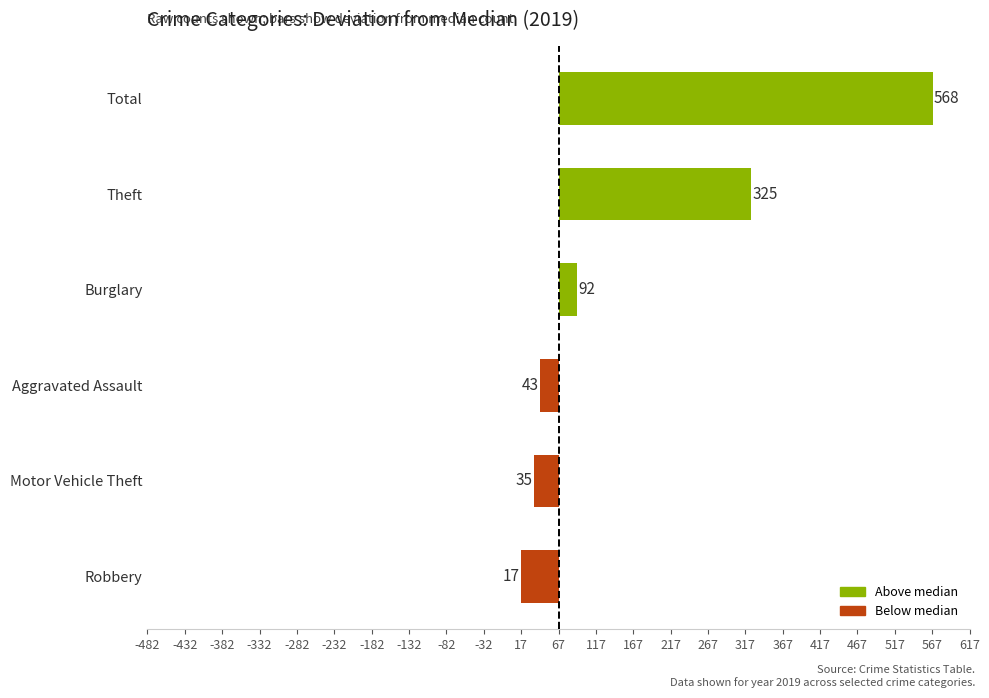

Does the chart contain stacked bars?

No